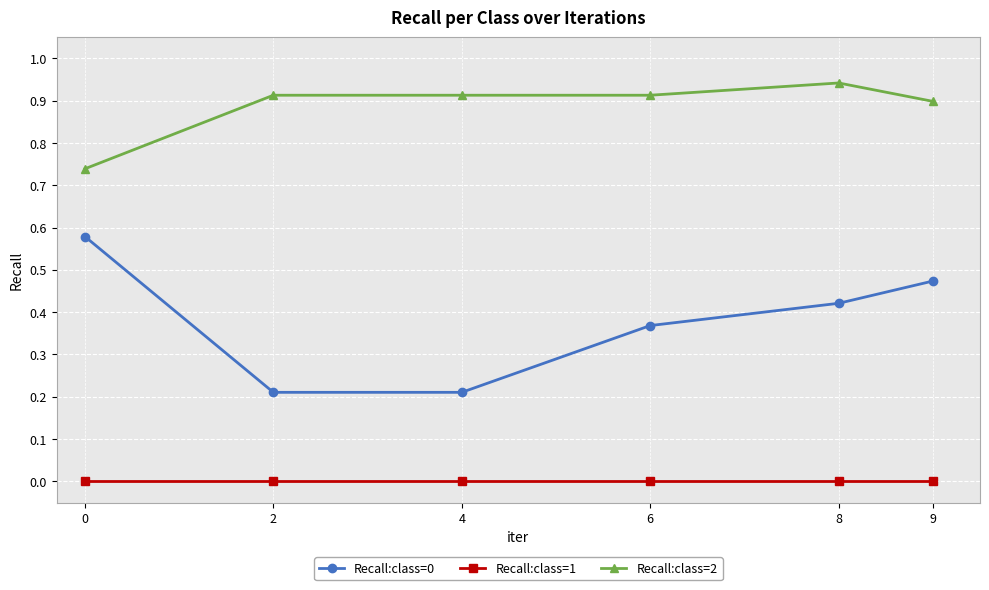

The Recall:class=2 series shows 0.5 at 9. True or false?

False